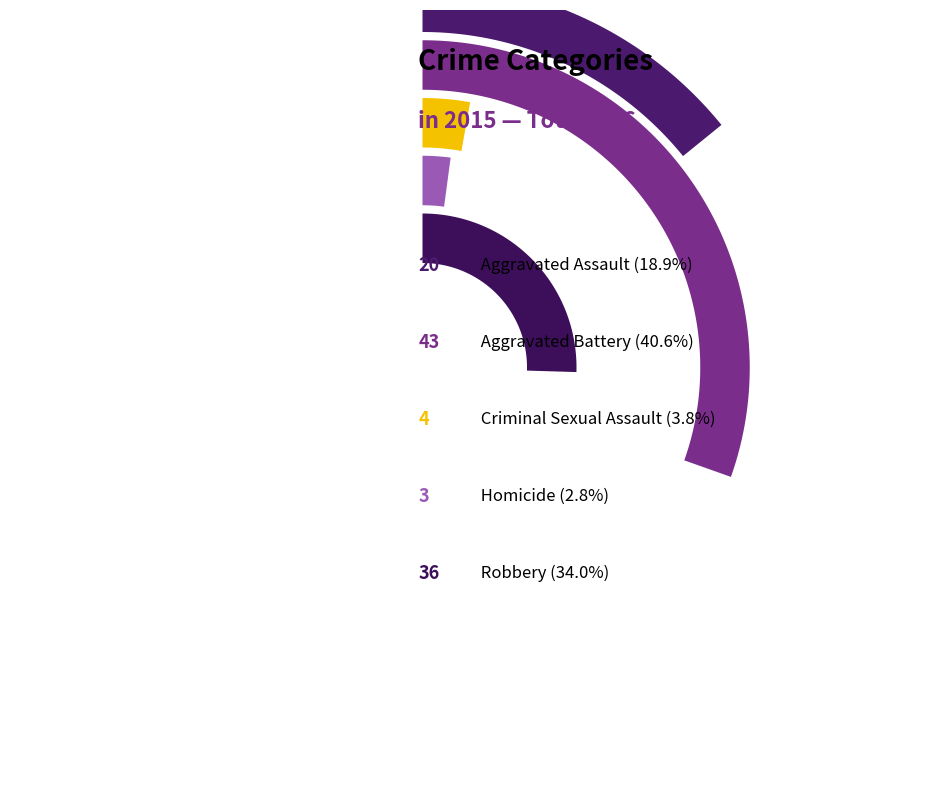

True or false: Aggravated Assault accounts for 9% of the total.

False